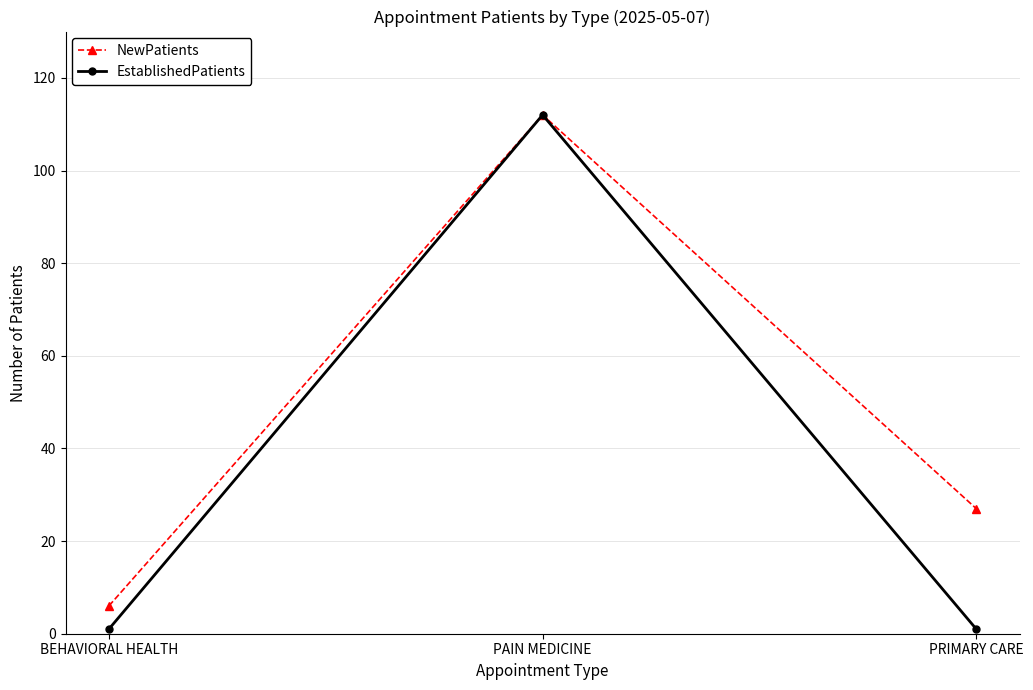

At BEHAVIORAL HEALTH, list the series in order from smallest to largest.

EstablishedPatients, NewPatients